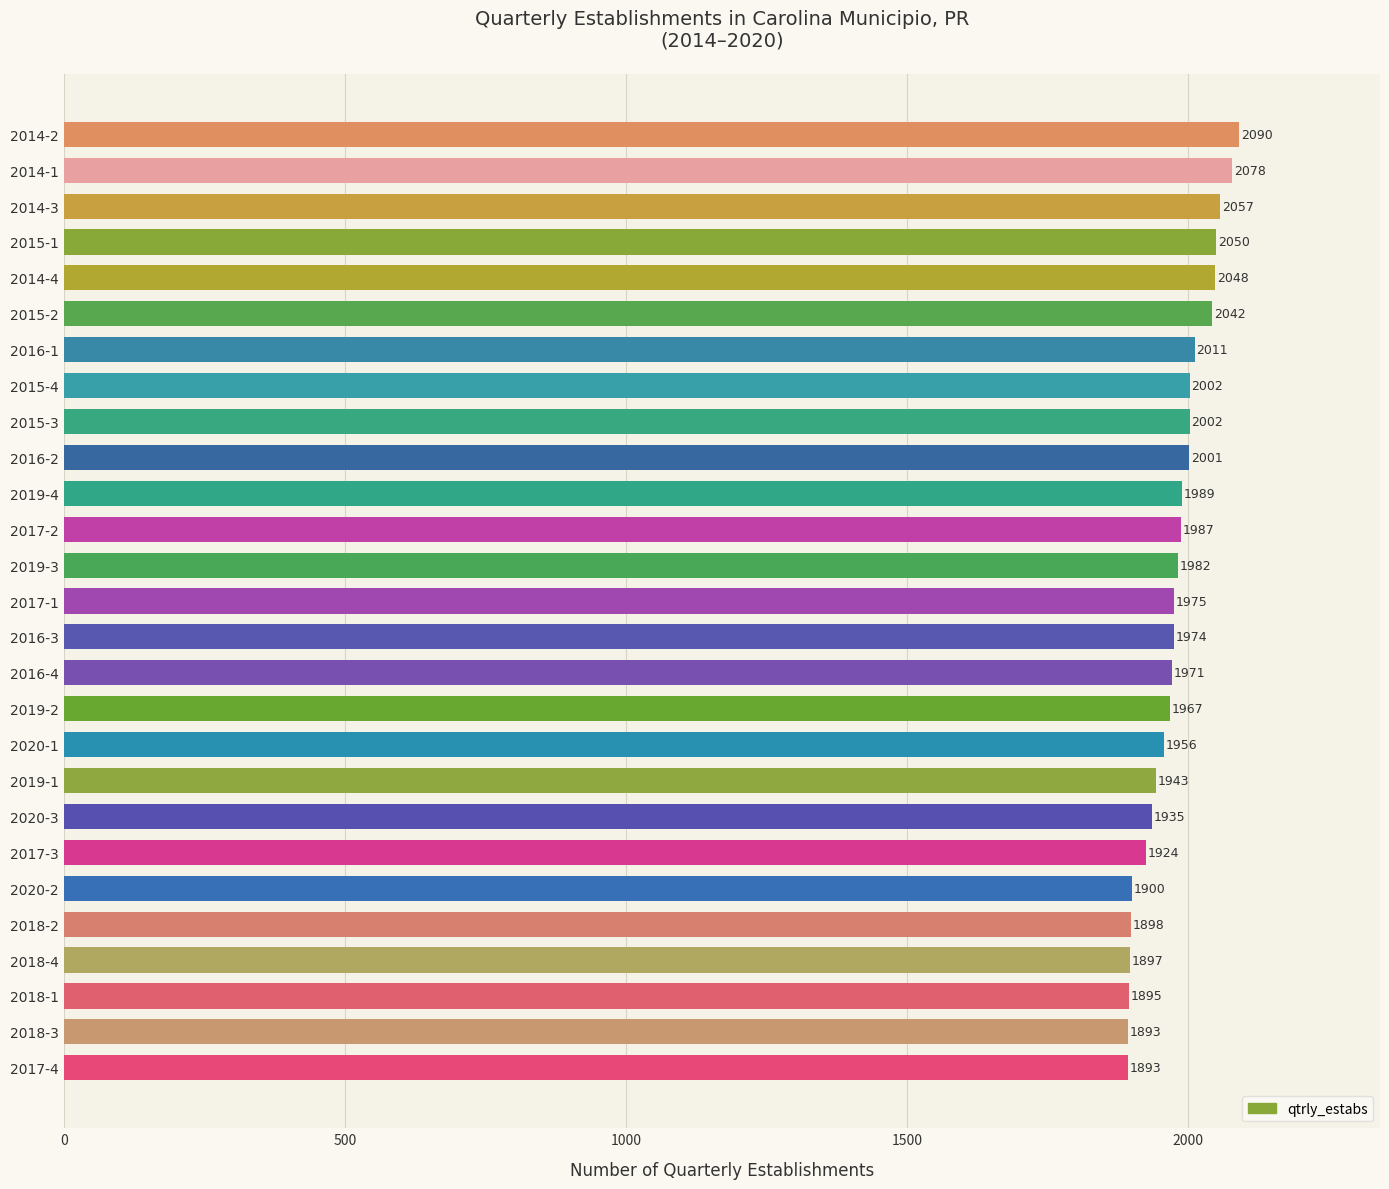

Where is the data nearest to the value 1991?

2019-4